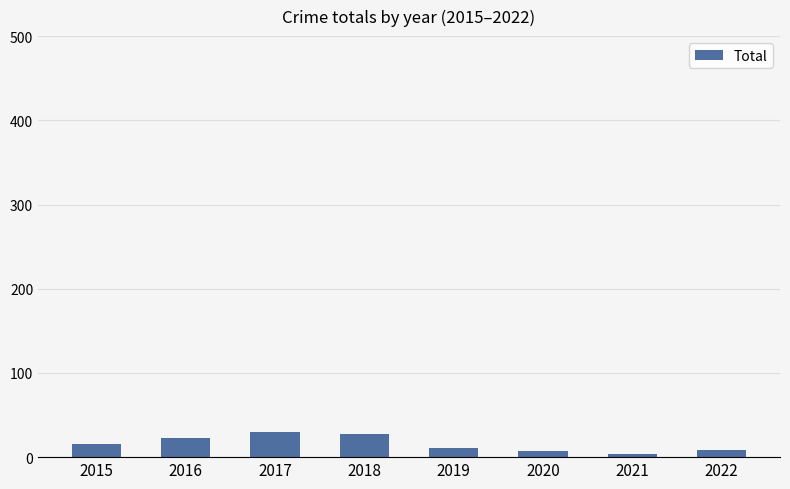

The chart shows a value of 23 at 2016. True or false?

True